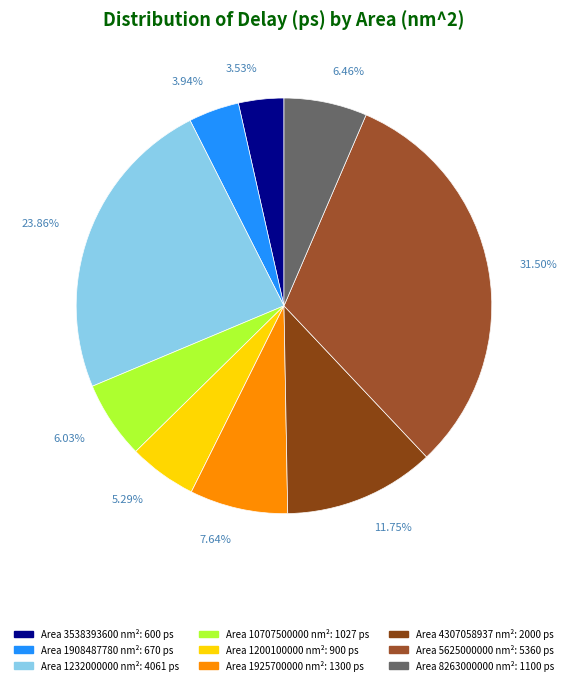

True or false: 1925700000 accounts for 8% of the total.

True